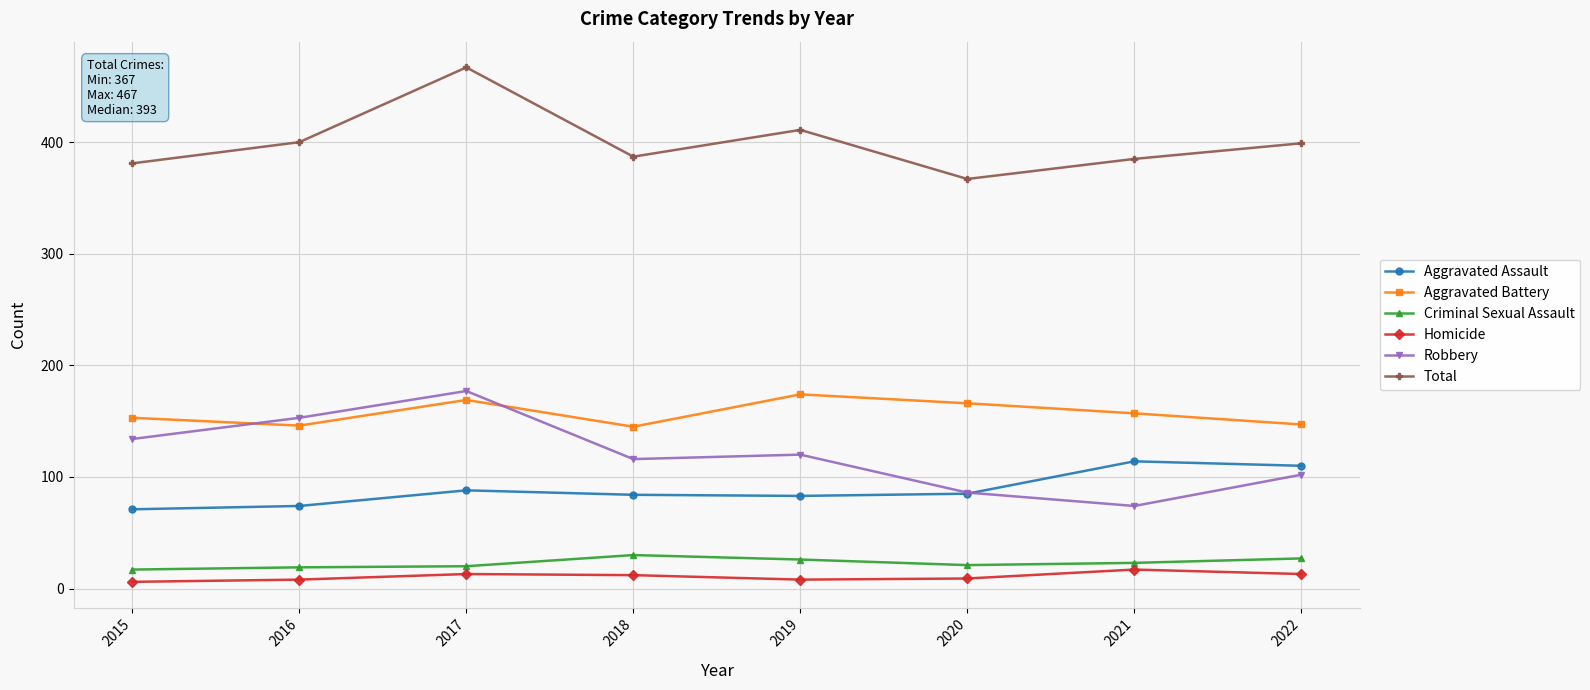

What is the difference between the maximum and minimum values in the Robbery series?

103